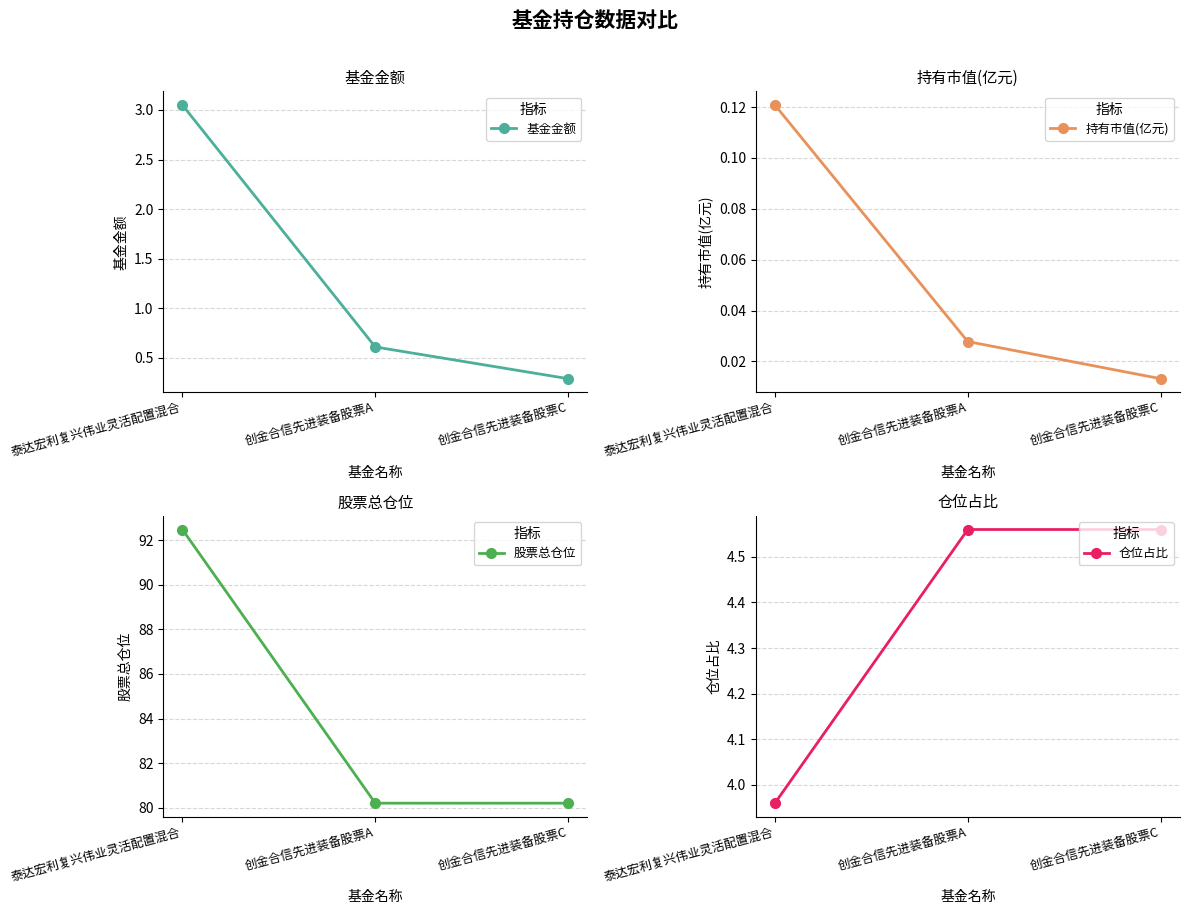

At which label is 基金金额 closest to 1?

创金合信先进装备股票A